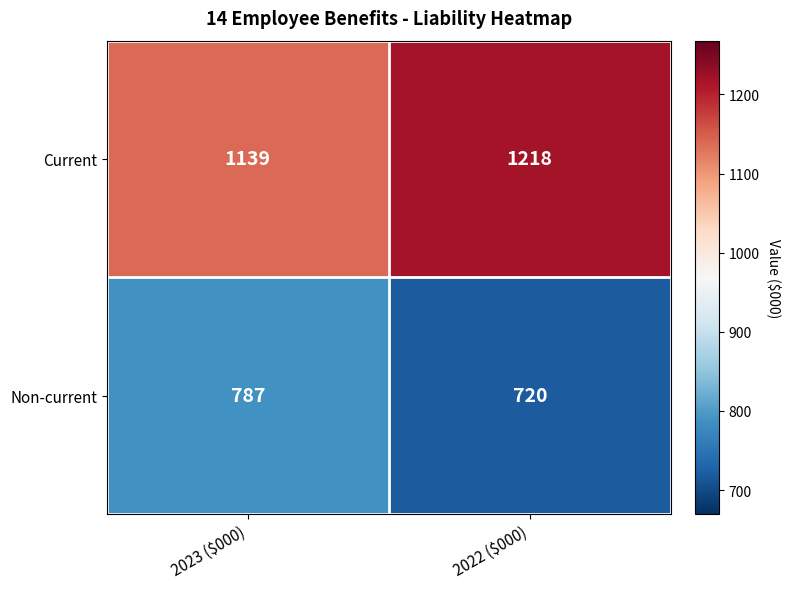

What is the difference between the maximum and minimum values in the Current series?

79